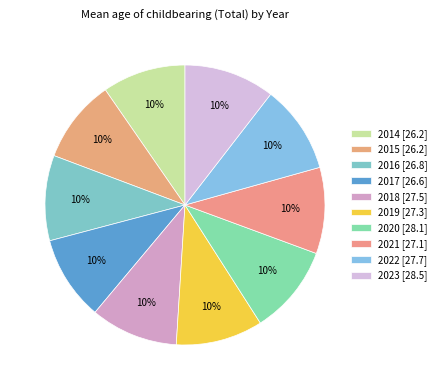

What percentage is NOT represented by 2015?

90.4%